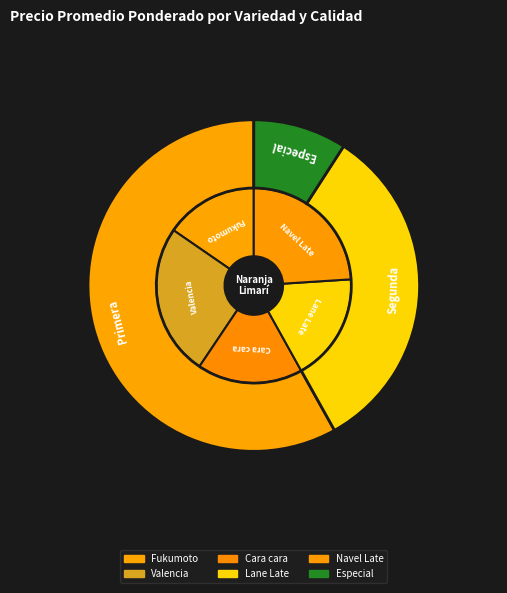

Combined, do Cara cara-Segunda and Valencia-Primera account for over 50%?

No